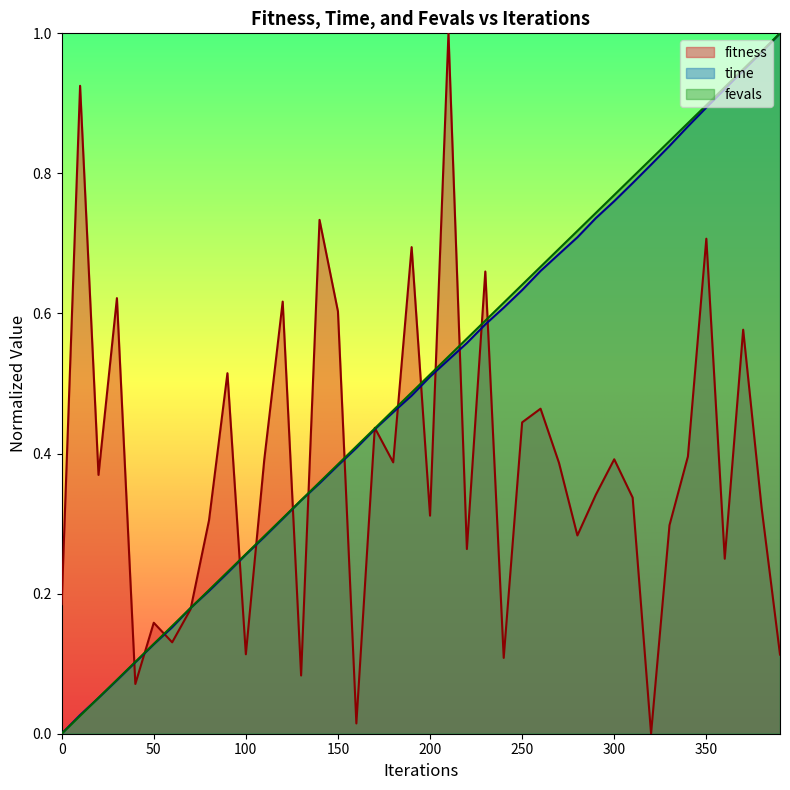

Between which two adjacent categories do time and fevals first intersect?

10 and 20